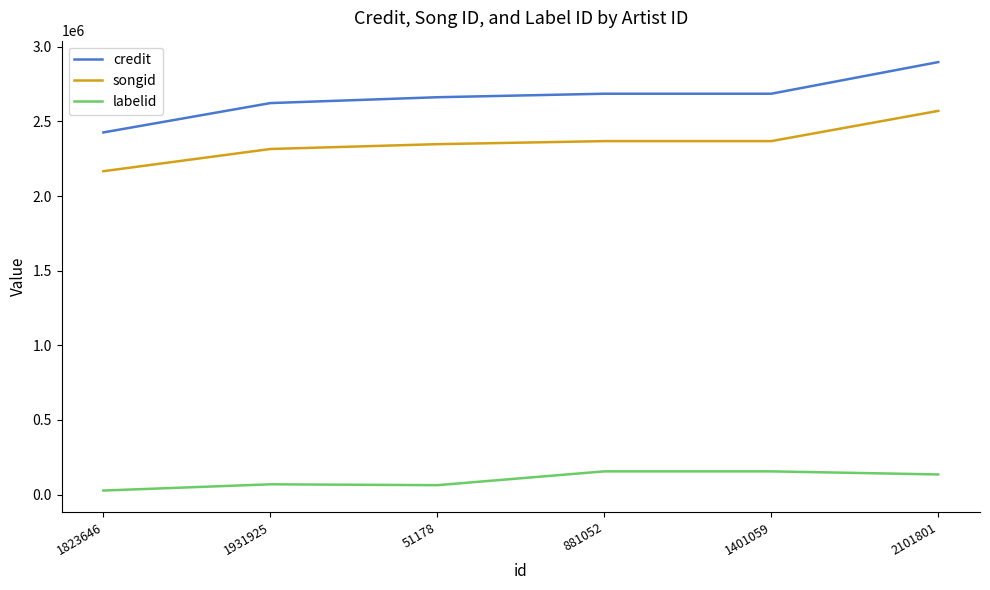

What is the difference between the maximum and minimum values in the songid series?

404113